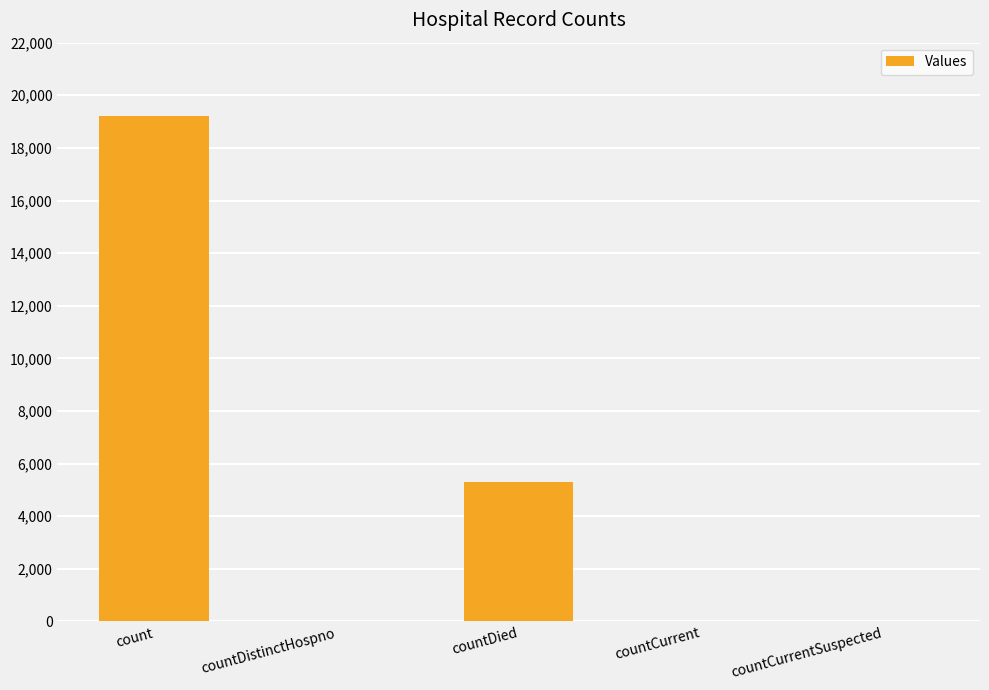

Are the bars grouped side by side (vs. stacked)?

No